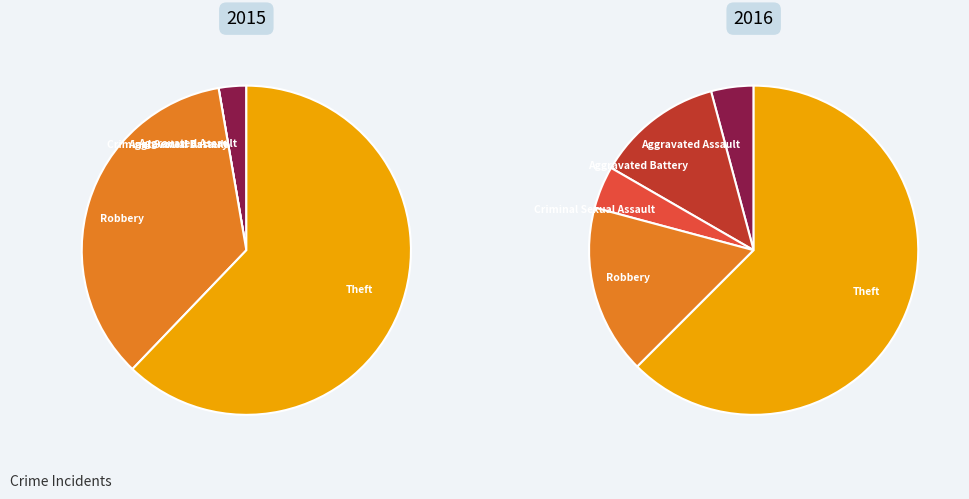

The values_2016 slice represents 1% of the pie. True or false?

False